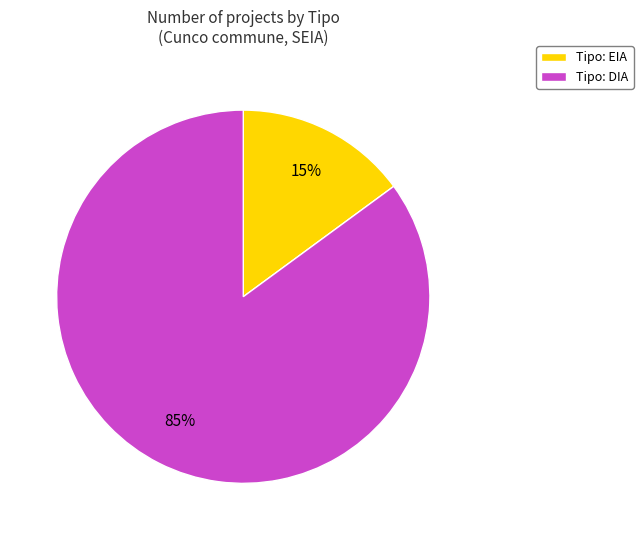

To the nearest percent, what is the average slice percentage?

50%